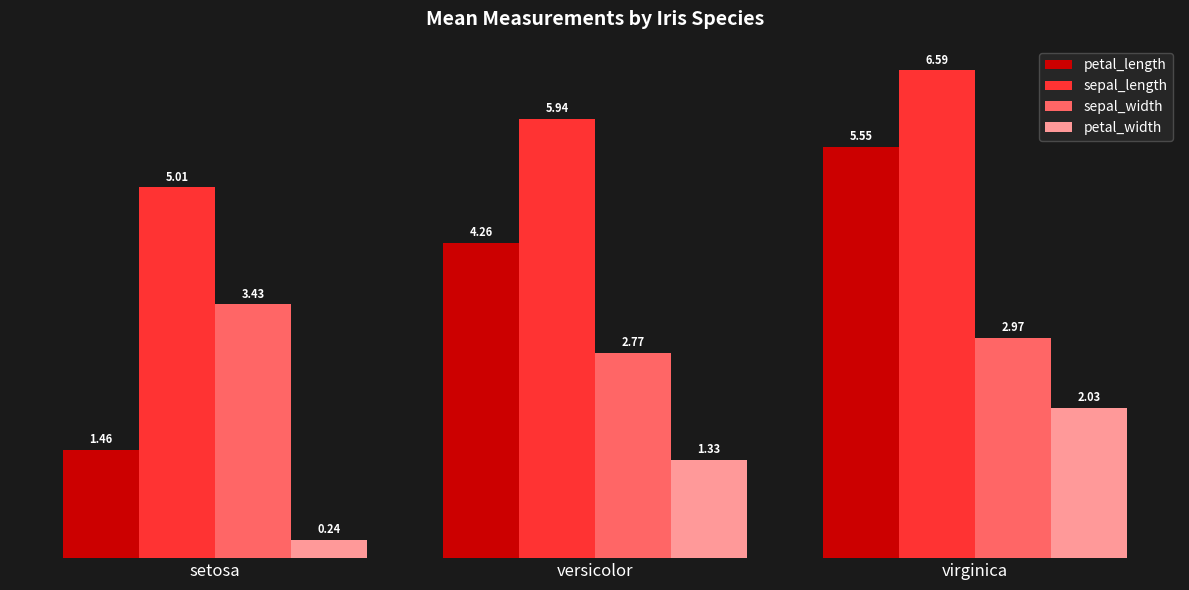

Rank the categories by petal_width value from lowest to highest.

setosa, versicolor, virginica